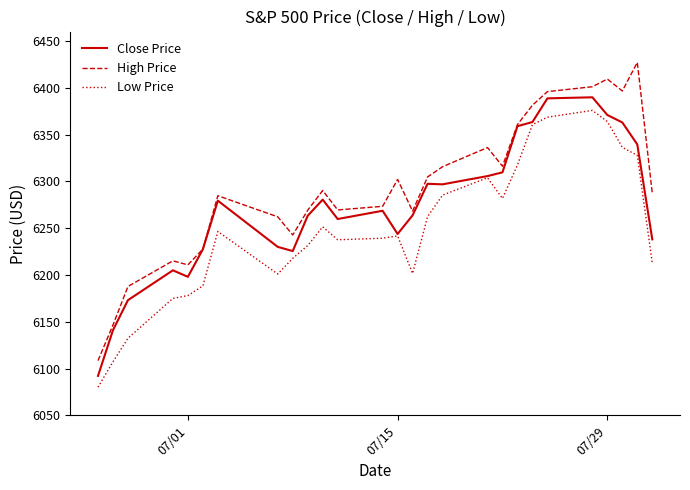

Which series has the largest range (max minus min)?

High Price